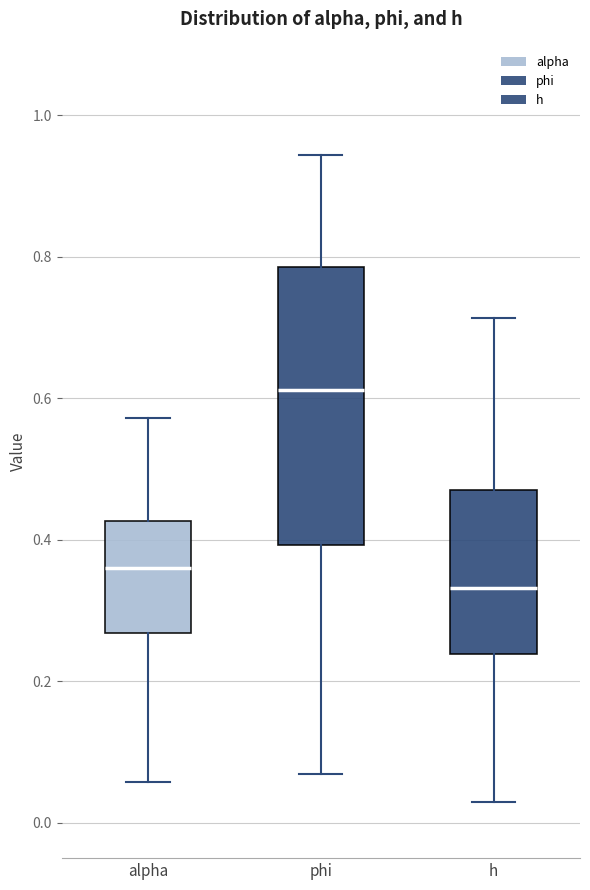

Reading left to right, transcribe this box plot: for each box, give where its median line is, the range the box spans, and where its two whiskers end, as read against the y-axis. The values are not printed on the chart, so give them approximately, as read against the axis.

alpha: median 0.36, box 0.26 to 0.42, whiskers 0.06 to 0.58
phi: median 0.62, box 0.40 to 0.78, whiskers 0.06 to 0.94
h: median 0.34, box 0.24 to 0.46, whiskers 0.02 to 0.72